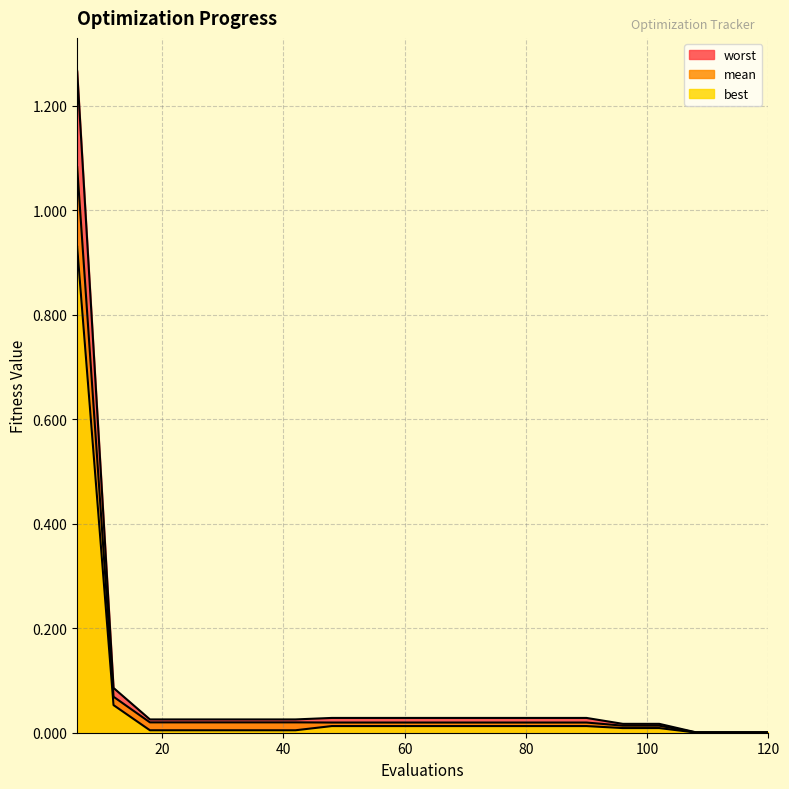

At which category is the sum across all series the highest?

6